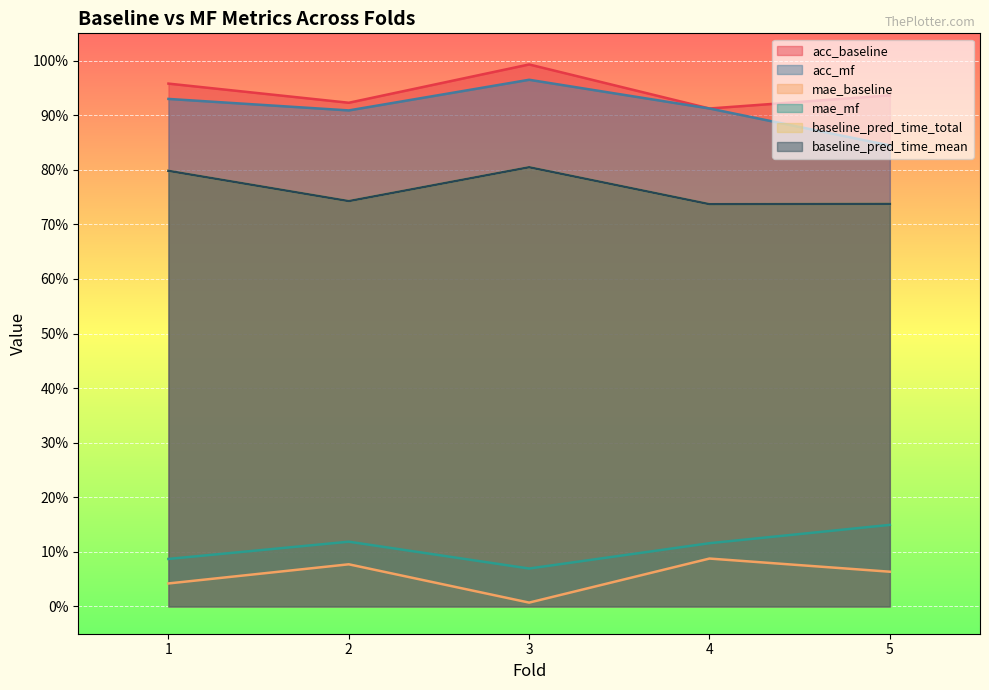

What is the value of the baseline_pred_time_mean point at the 2nd from the left?

0.7